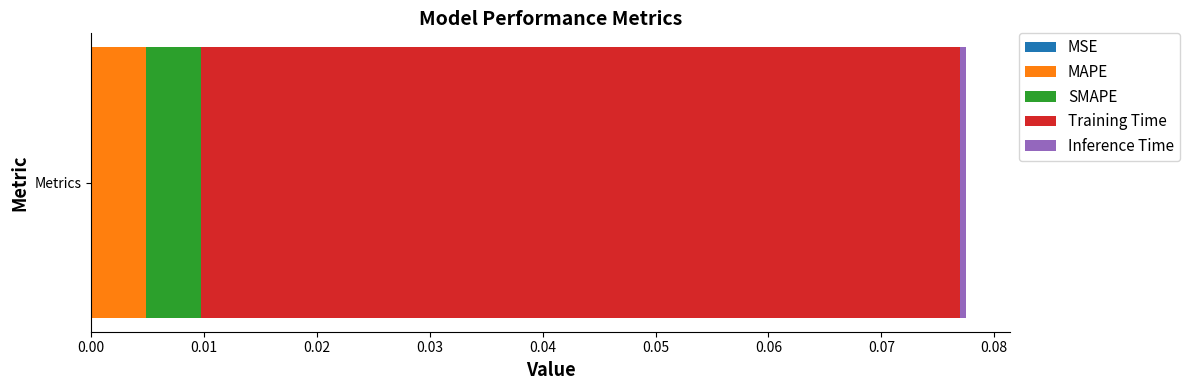

Reading left to right, extract all data points from this chart.

MSE=0.0	MAPE=0.0	SMAPE=0.0	Training Time=0.1	Inference Time=0.0